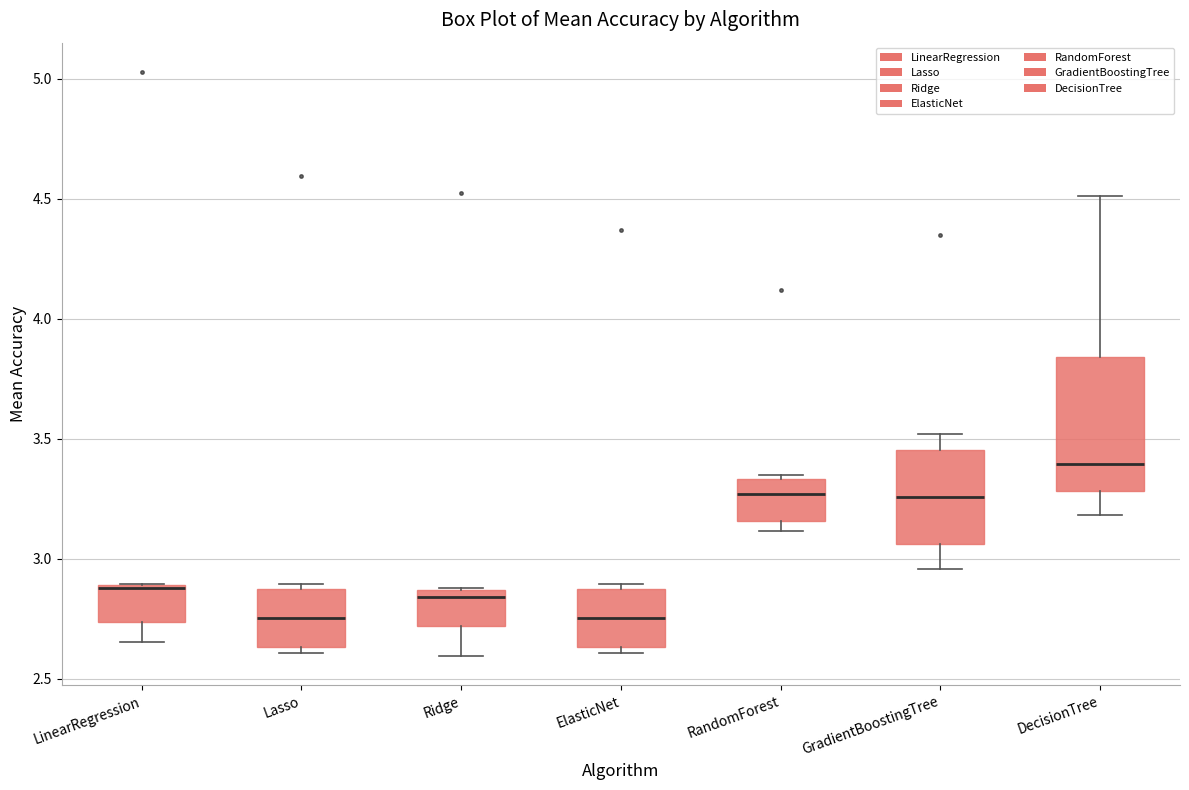

Which box is the tallest, from its lower edge to its upper edge?

DecisionTree